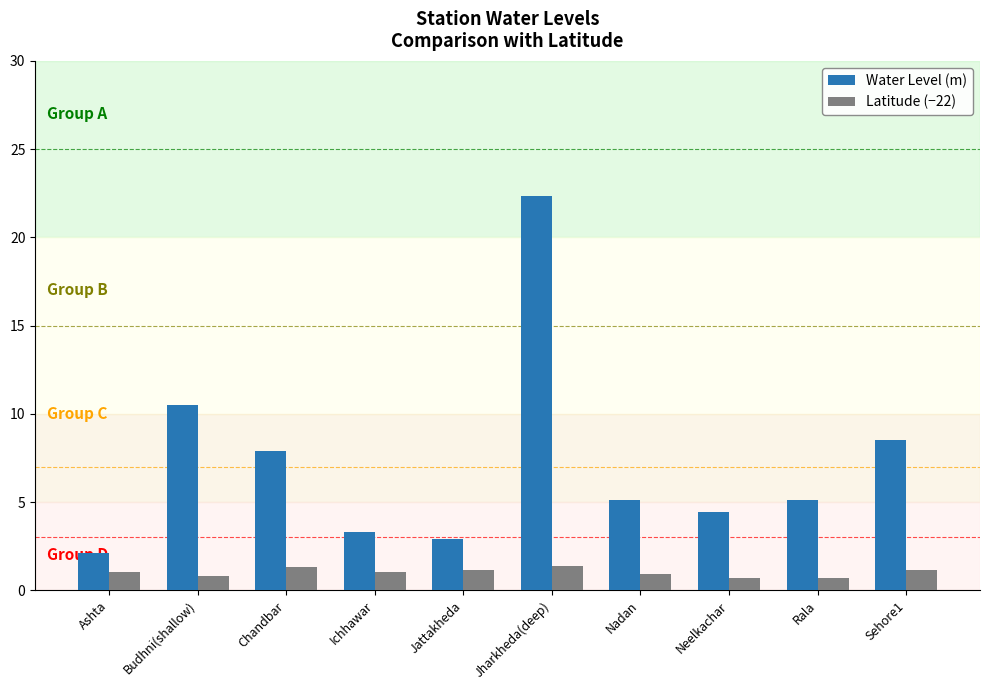

The value of Water Level (m) at Jharkheda(deep) is 22.4. True or false?

True